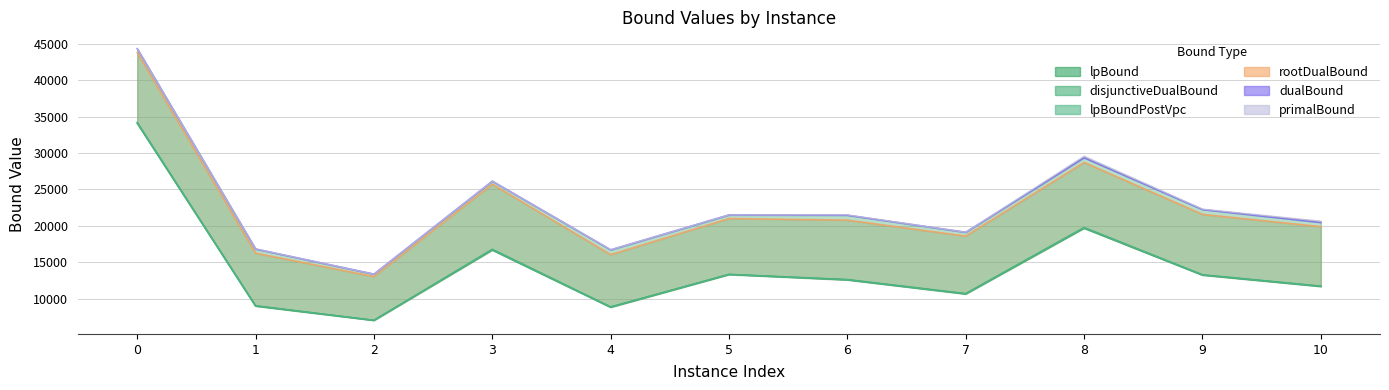

List the series in order of their peak value, highest first.

primalBound, dualBound, rootDualBound, disjunctiveDualBound, lpBoundPostVpc, lpBound